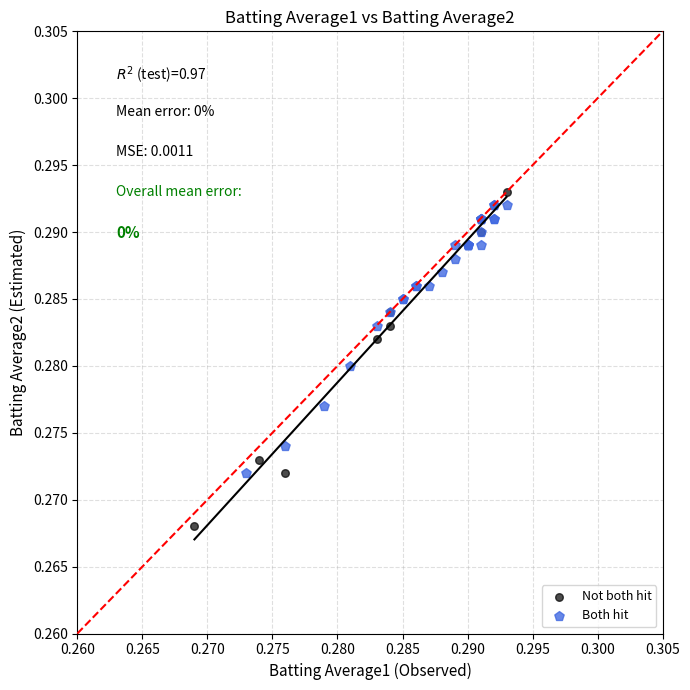

Which series contains the lowest Y value?

Not both hit